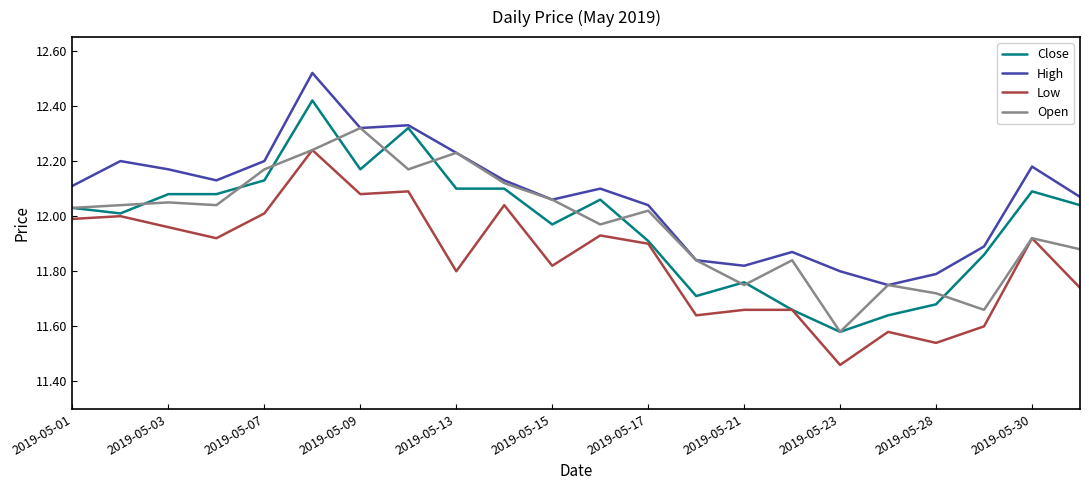

Which series has the largest range (max minus min)?

Close